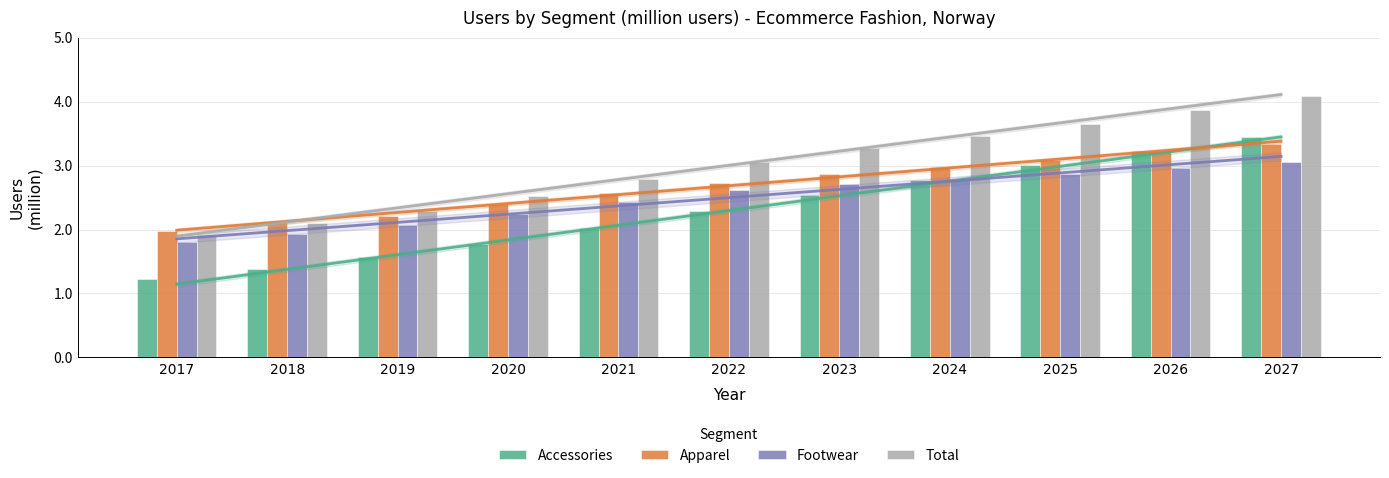

What is the value of the Accessories bar at the 1st from the left?

1.2